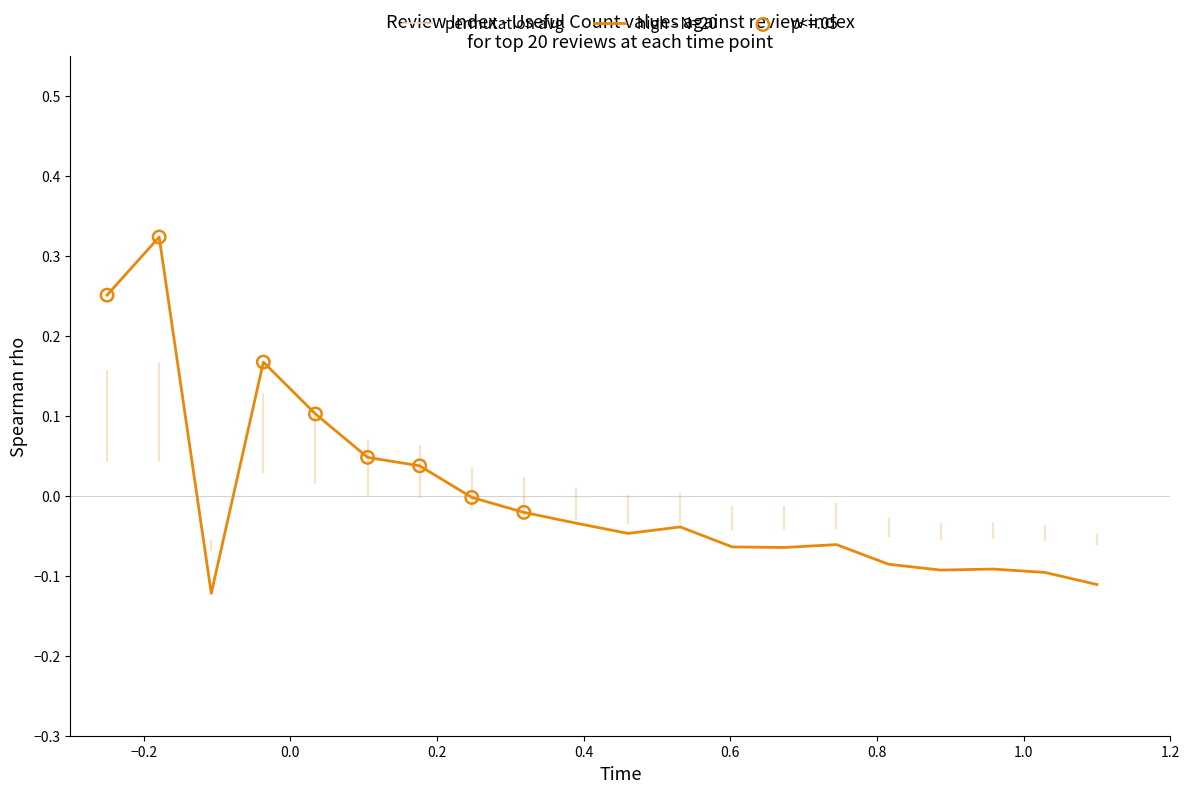

Which has a higher value, 2 or 19?

2